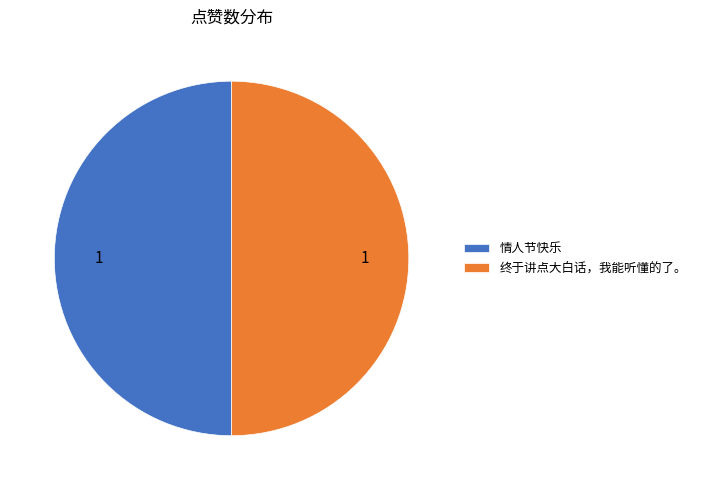

Approximately how many times larger is the value at 终于讲点大白话，我能听懂的了。 compared to 情人节快乐?

1.0